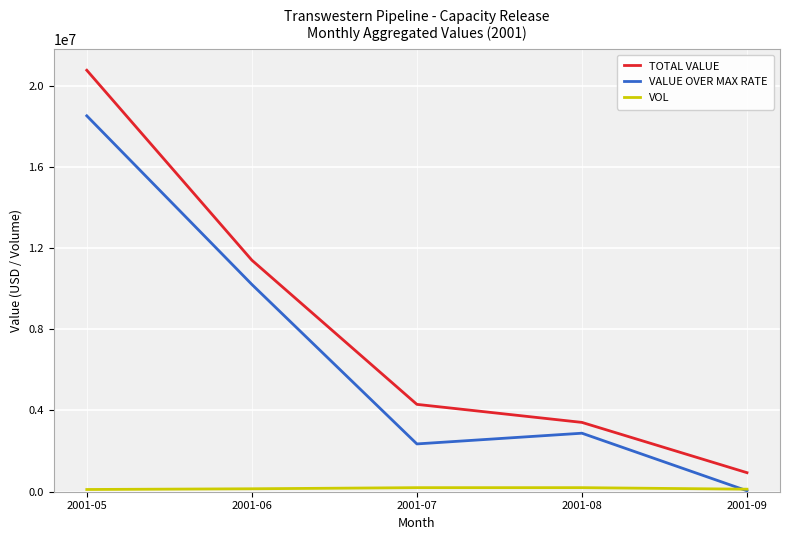

True or false: VALUE OVER MAX RATE and TOTAL VALUE intersect in this chart.

False